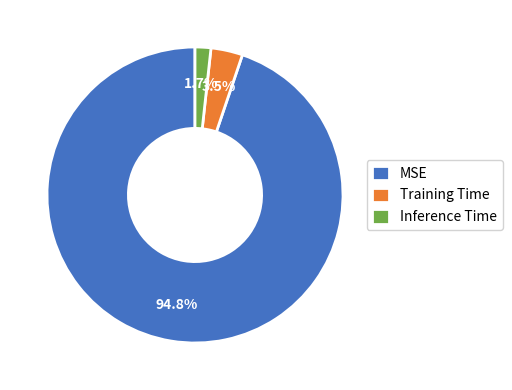

To the nearest percent, what is the combined percentage of MSE and Training Time?

98%